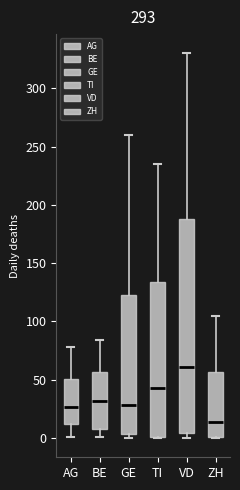

Comparing the boxes themselves (not the whiskers), which one is the tallest?

VD